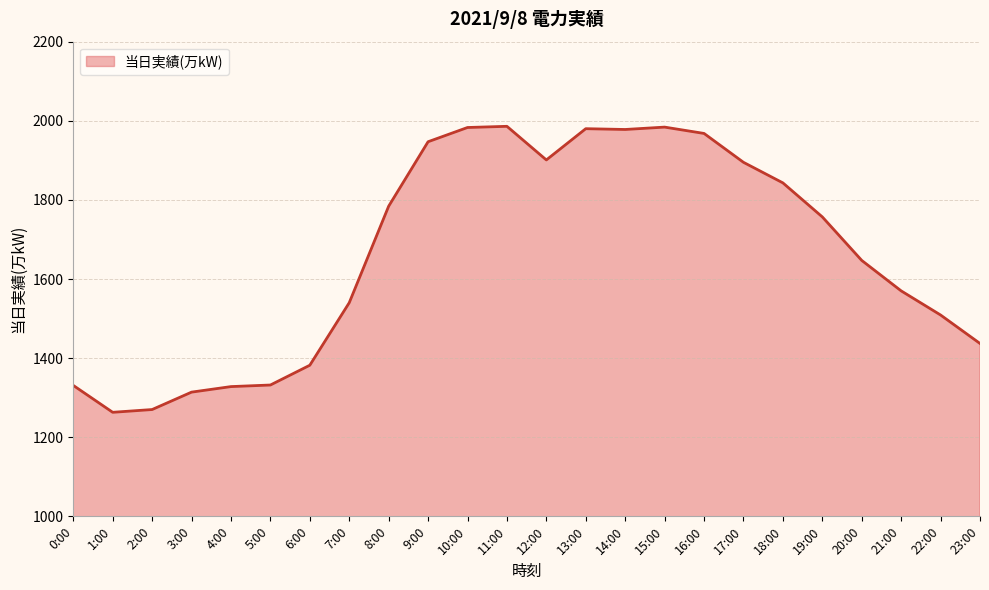

What is the ratio of the value at 12:00 to the value at 19:00?

1.1